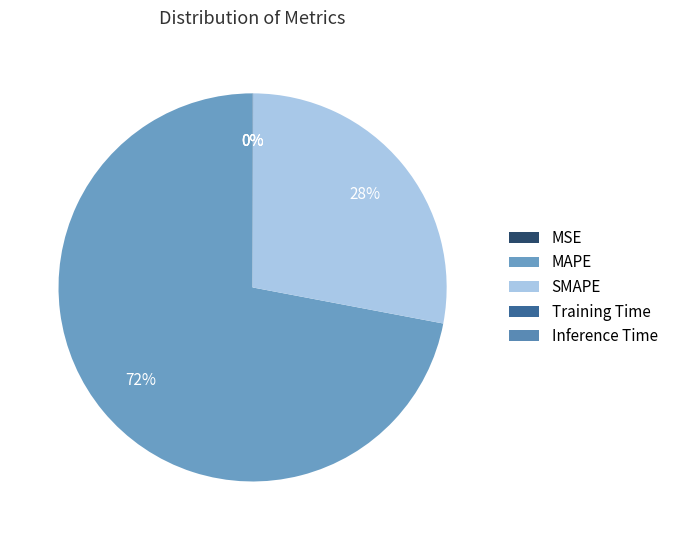

How many slices are in this pie chart?

5